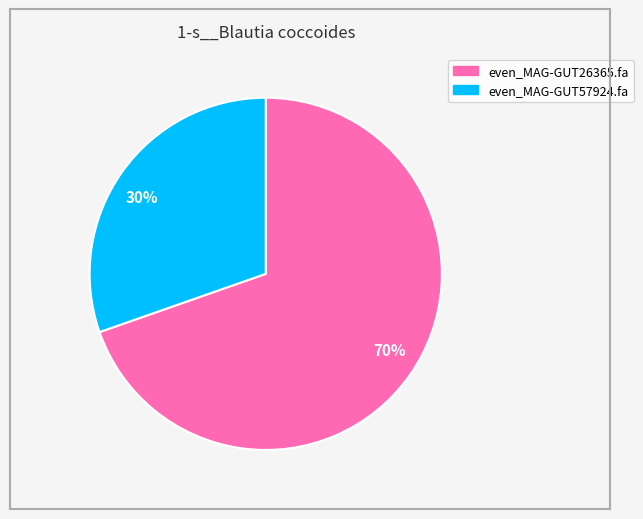

Rank the categories by value from highest to lowest.

70%, 30%